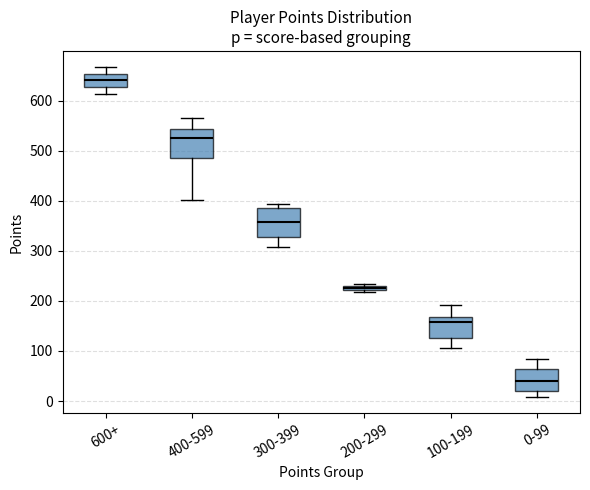

Which box's median line is the highest?

600+